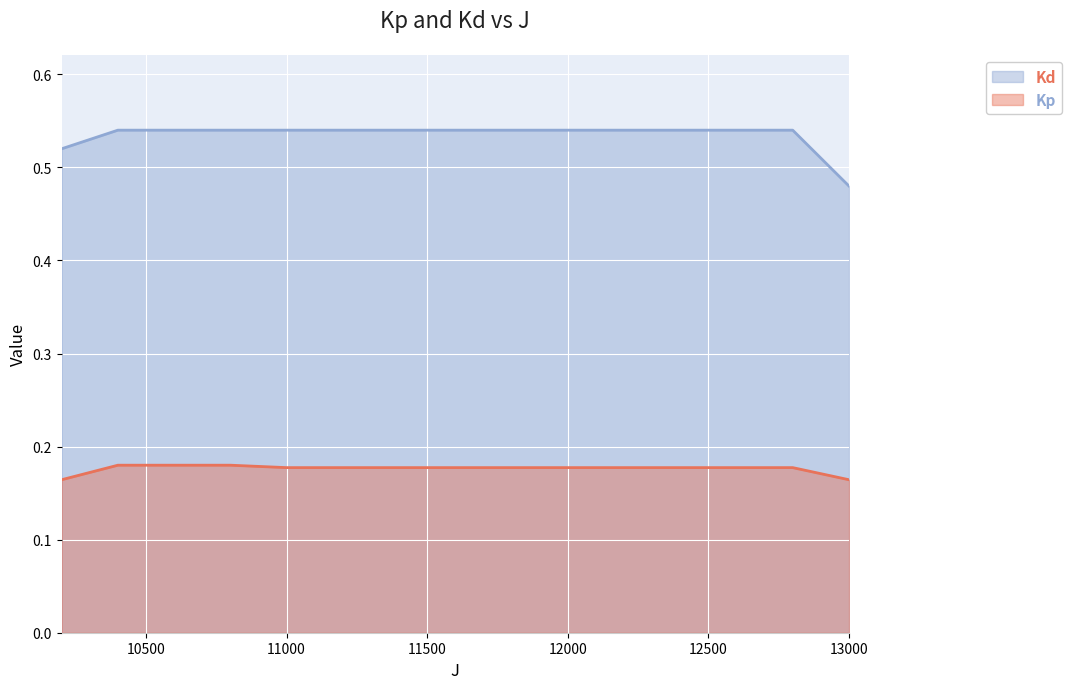

What is the total value across all series at 10400.0?

0.7